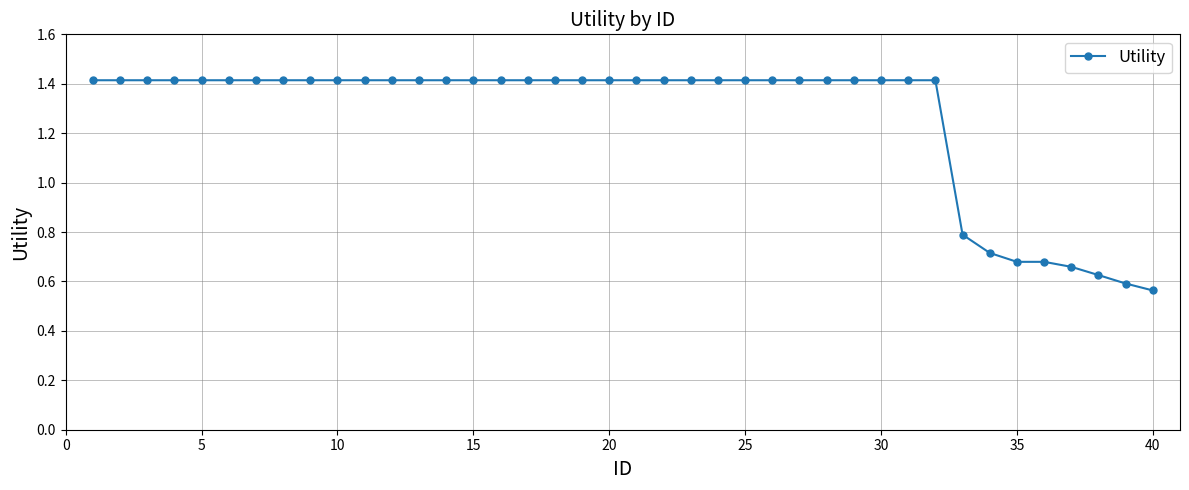

What is the value of the 5th point from the left?

1.4